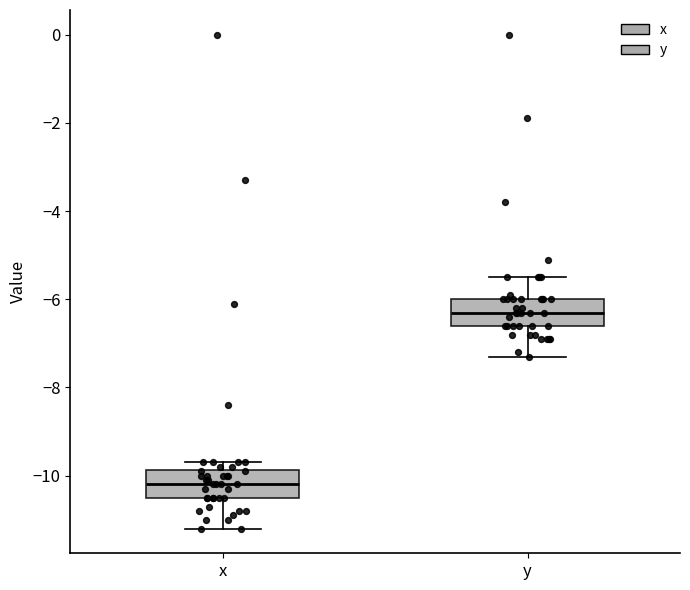

Reading left to right, read every box against the y-axis: the position of its median line, the range the box covers, and the ends of its whiskers. The values are not printed on the chart, so give them approximately, as read against the axis.

x: median -10.2, box -10.4 to -9.8, whiskers -11.2 to -9.6
y: median -6.2, box -6.6 to -6.0, whiskers -7.2 to -5.4